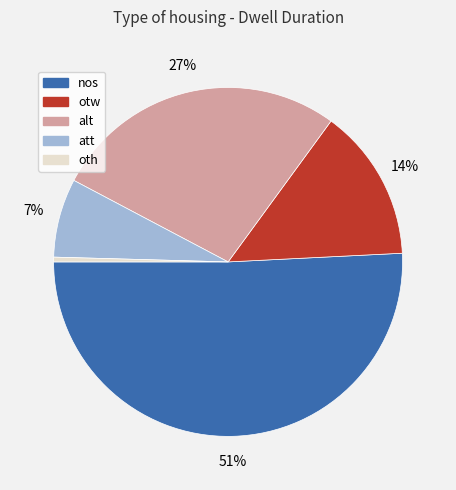

To the nearest percent, what portion does alt represent?

27%